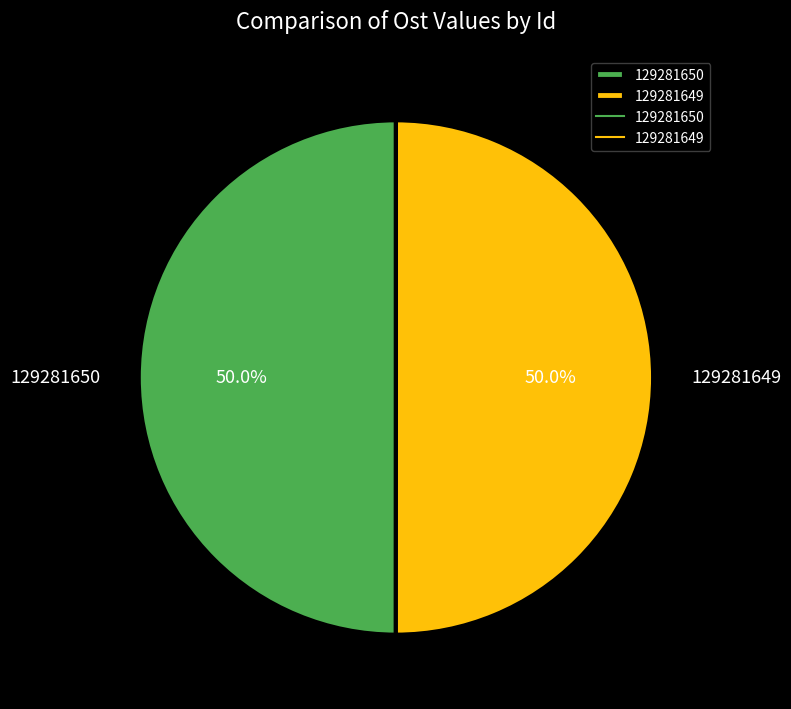

Approximately how many times larger is the value at 129281650 compared to 129281649?

1.0